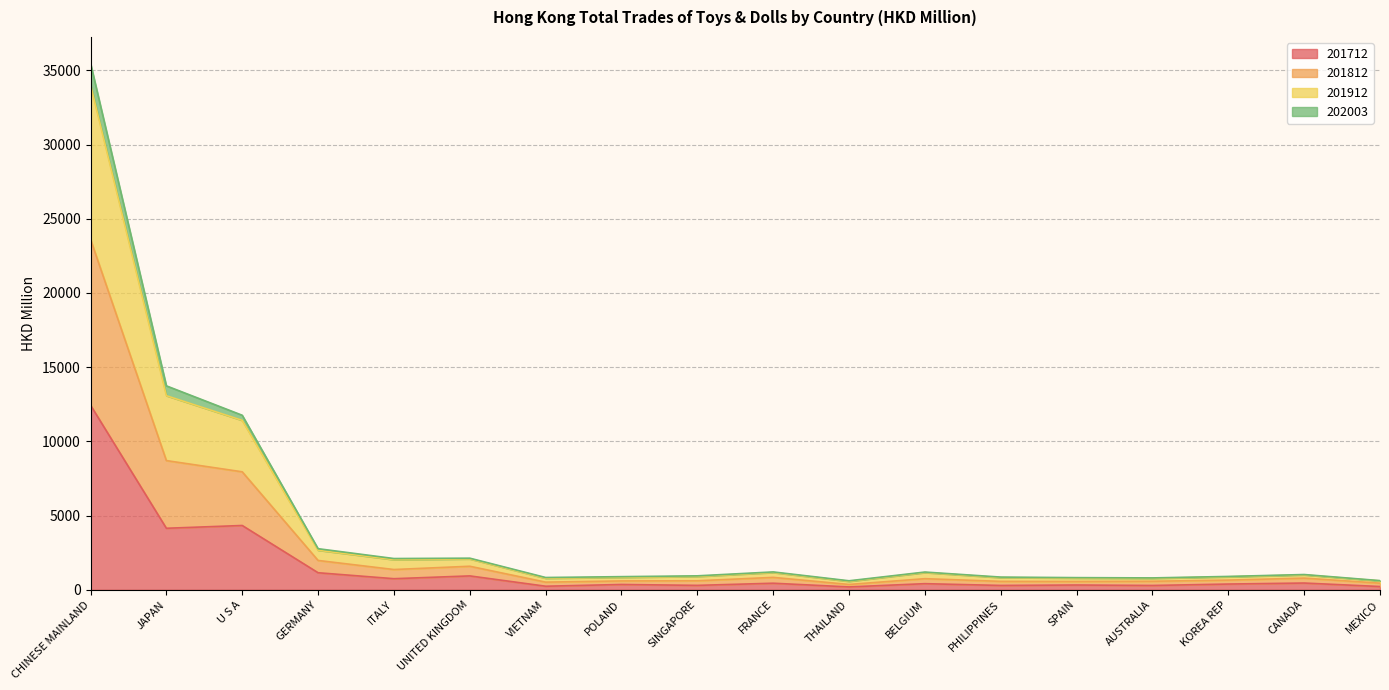

How many data points in 201712 are less than 410?

9